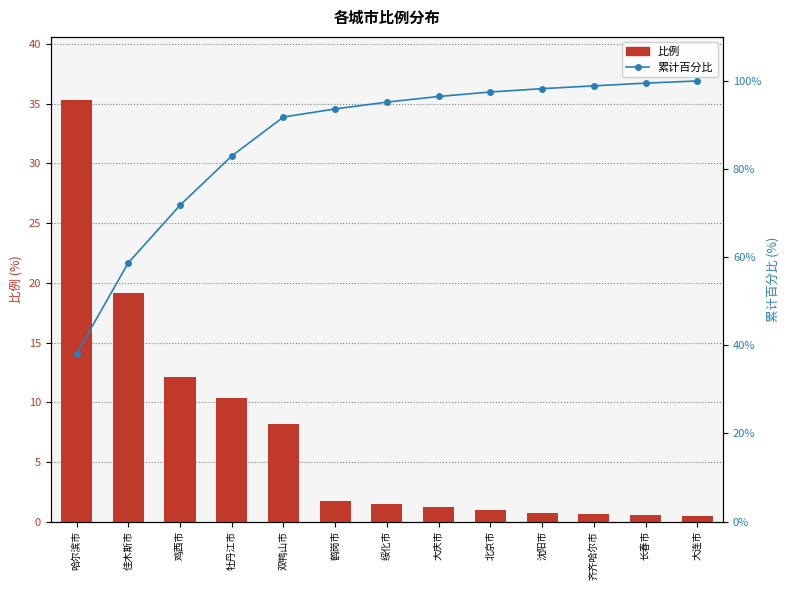

Rank the categories by 累计百分比 value from highest to lowest.

大连市, 长春市, 齐齐哈尔市, 沈阳市, 北京市, 大庆市, 绥化市, 鹤岗市, 双鸭山市, 牡丹江市, 鸡西市, 佳木斯市, 哈尔滨市